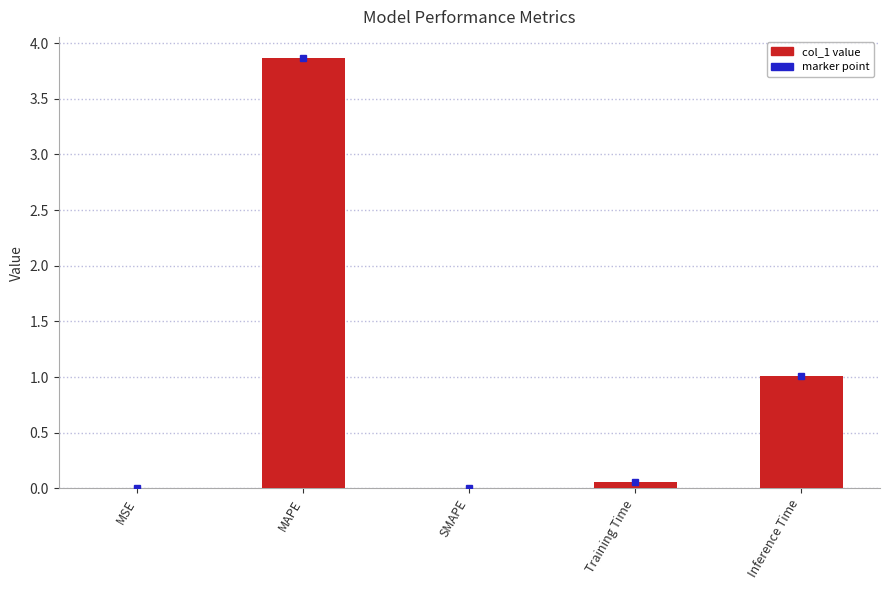

Which category has the highest value across all series?

MAPE